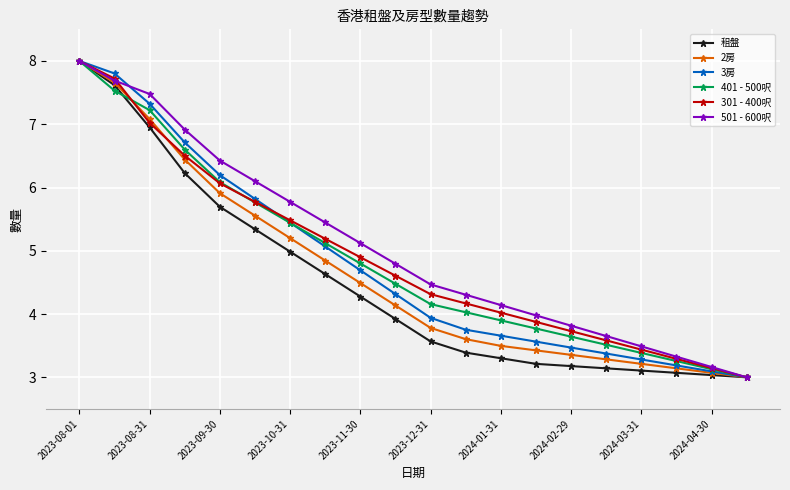

What is the value of the 401 - 500呎 point at the 16th from the left?

3.5